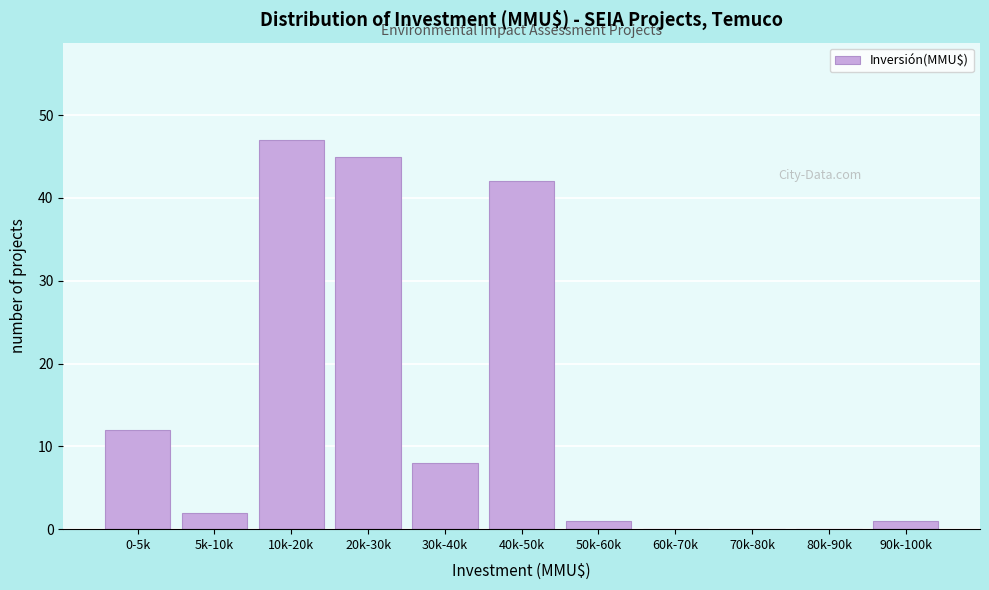

Reading left to right, transcribe all the data shown in this chart.

0-5k=12	5k-10k=2	10k-20k=47	20k-30k=45	30k-40k=8	40k-50k=42	50k-60k=1	60k-70k=0	70k-80k=0	80k-90k=0	90k-100k=1